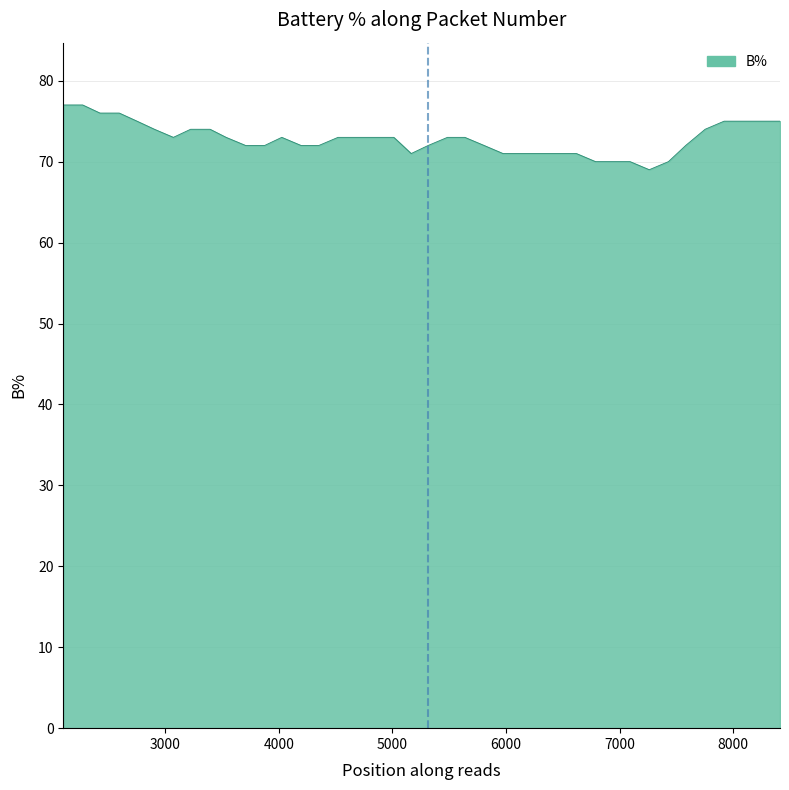

What is the minimum value shown in the chart?

69